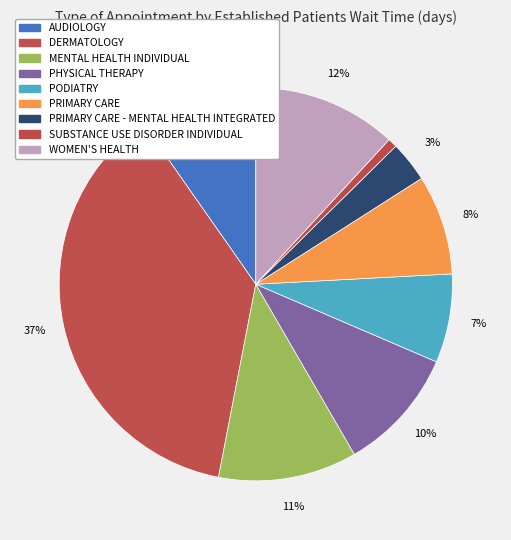

To the nearest percent, what is the difference between the largest and smallest slice percentages?

36%